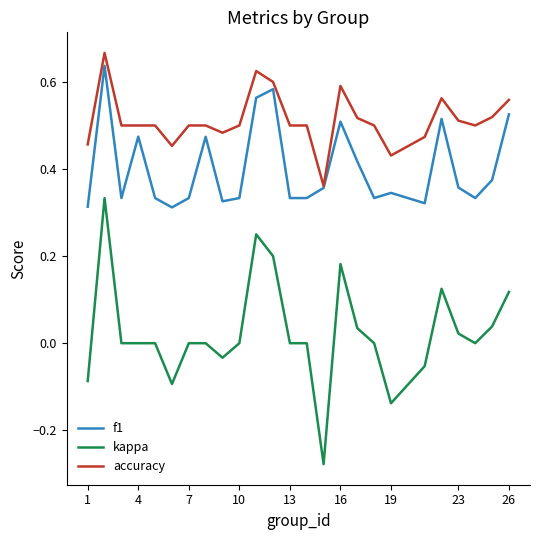

True or false: kappa and f1 intersect in this chart.

False